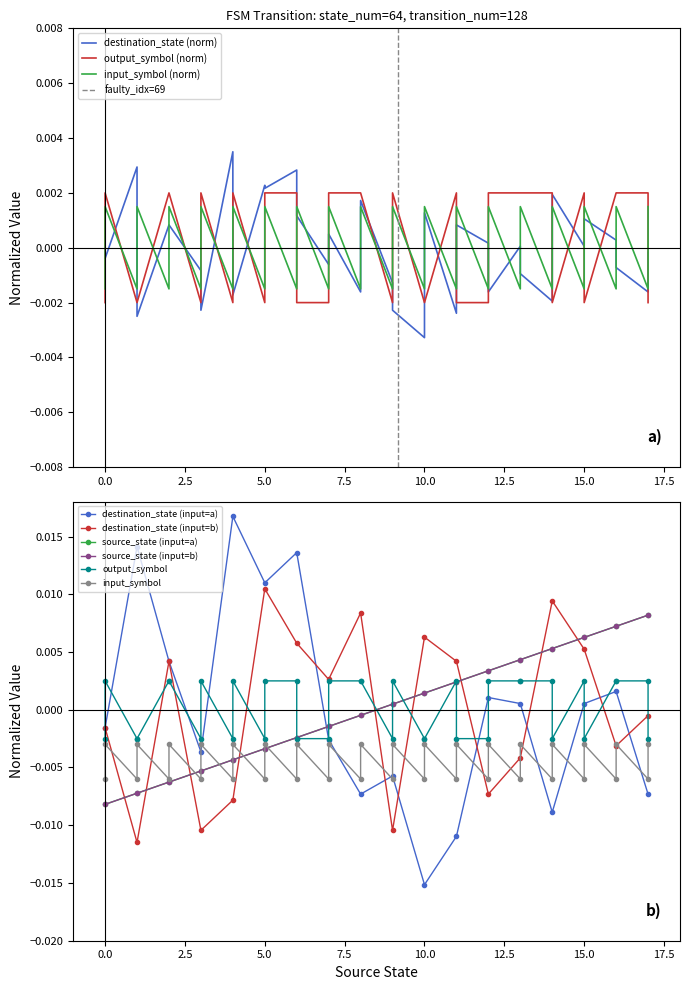

The input_symbol_encoded series shows -0.0 at 4. True or false?

False